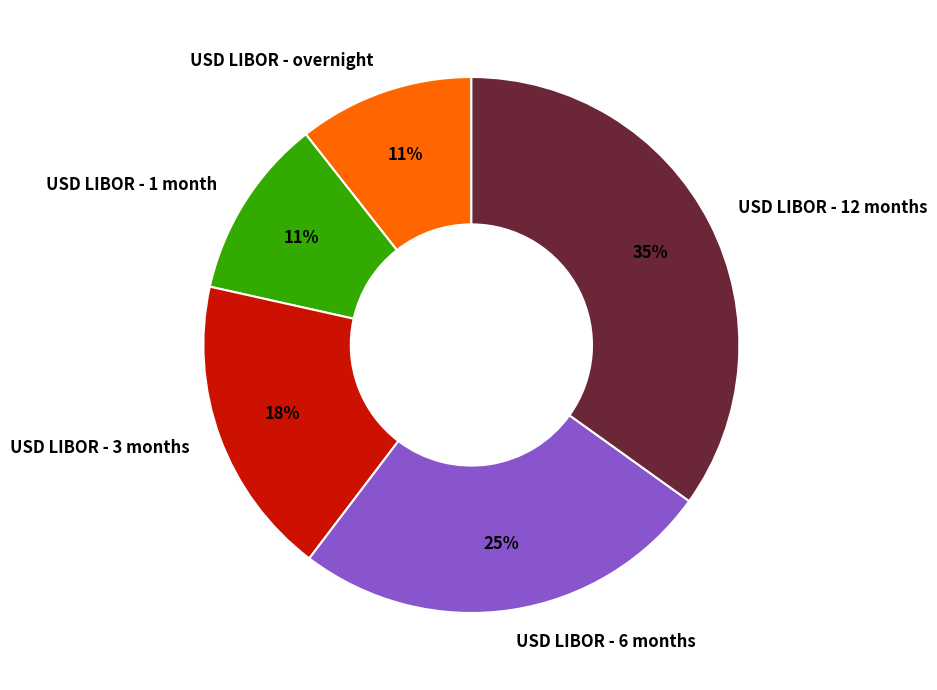

Does any single category account for the majority?

No